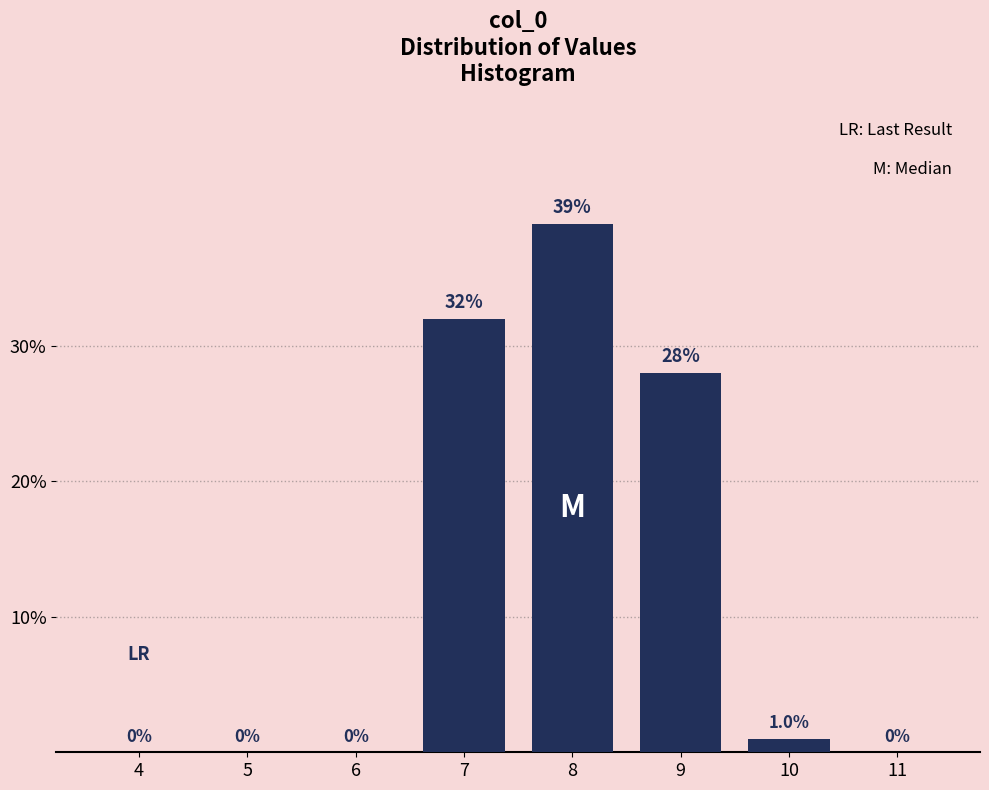

Reading left to right, extract all data points from this chart.

4=0	5=0	6=0	7=32	8=39	9=28	10=1	11=0